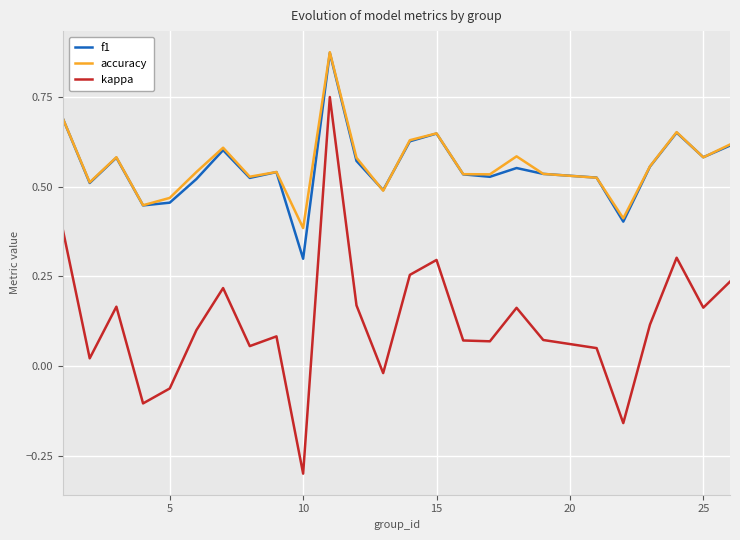

In accuracy, how many points are lower than both neighbors (excluding endpoints)?

8